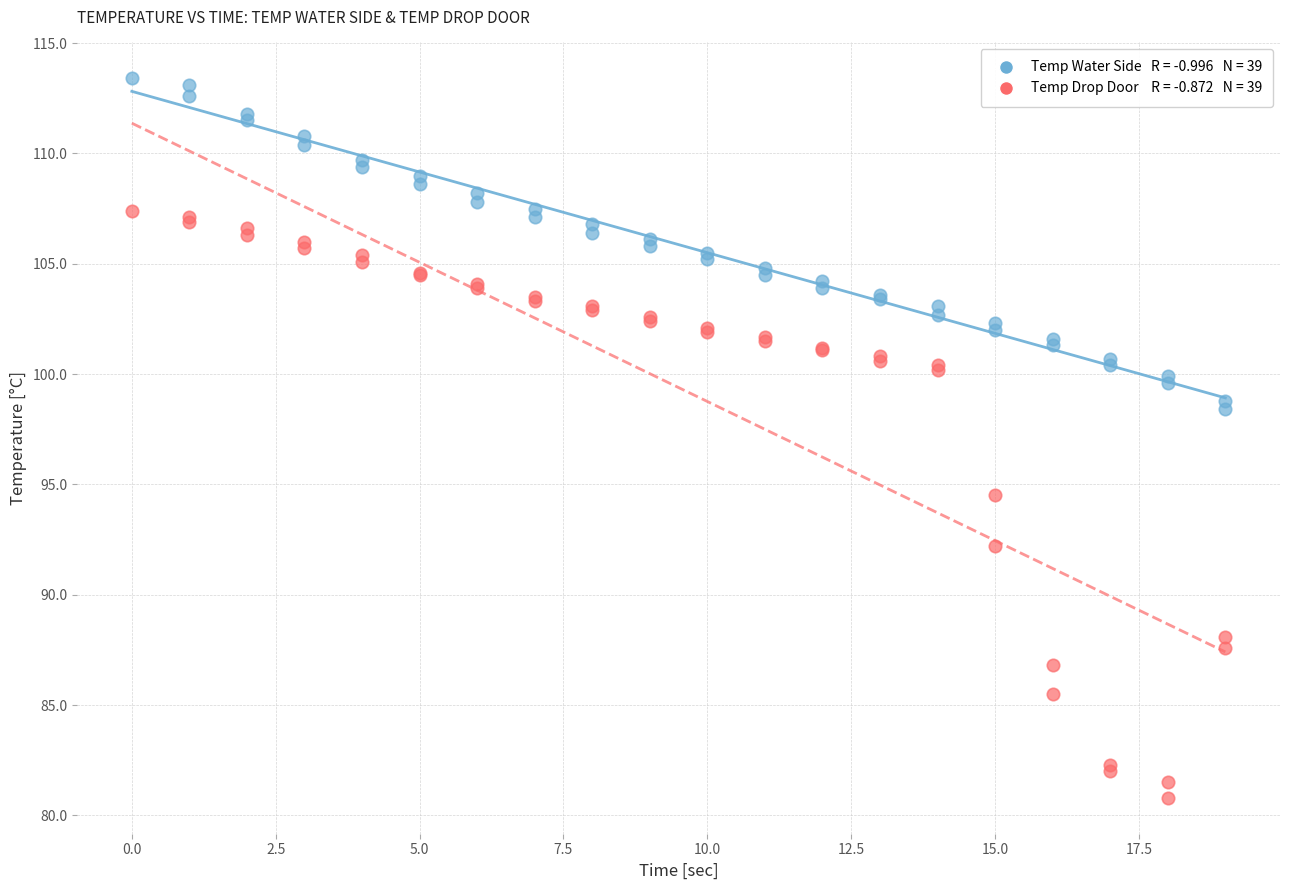

Across all series, what Y value is closest to 97?

98.4